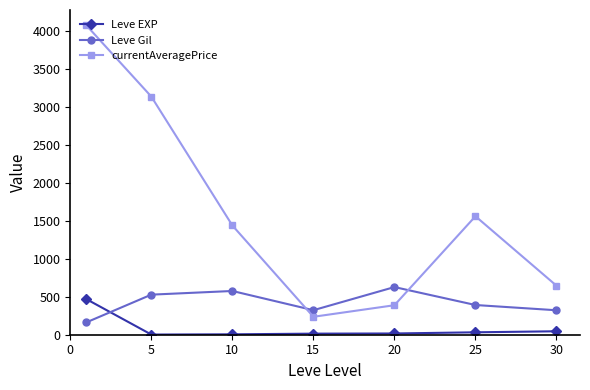

How many interior local peaks does the Leve Gil series have?

2